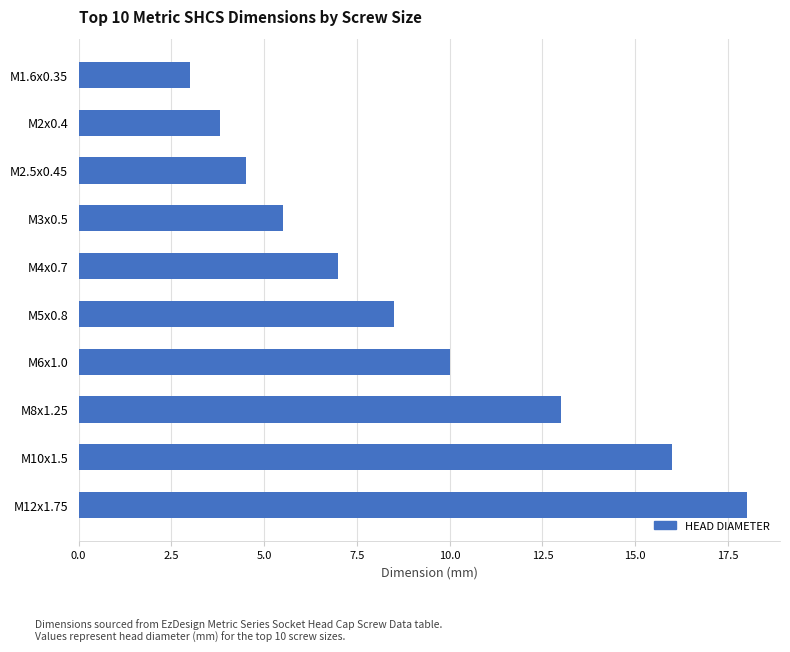

Reading top to bottom, transcribe all the data shown in this chart.

3.0	3.8	4.5	5.5	7.0	8.5	10.0	13.0	16.0	18.0